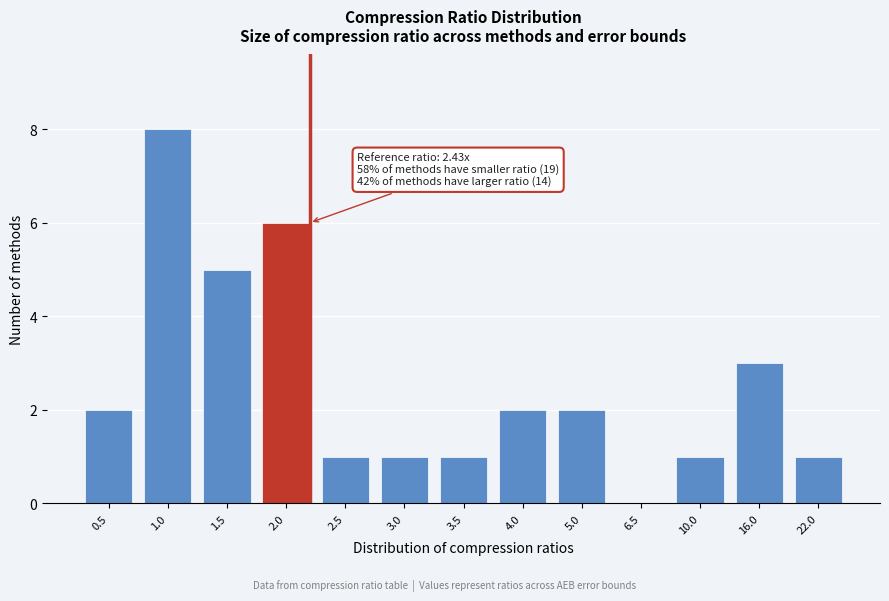

Reading right to left, list all the values displayed in this chart.

22.0=1	16.0=3	10.0=1	6.5=0	5.0=2	4.0=2	3.5=1	3.0=1	2.5=1	2.0=6	1.5=5	1.0=8	0.5=2